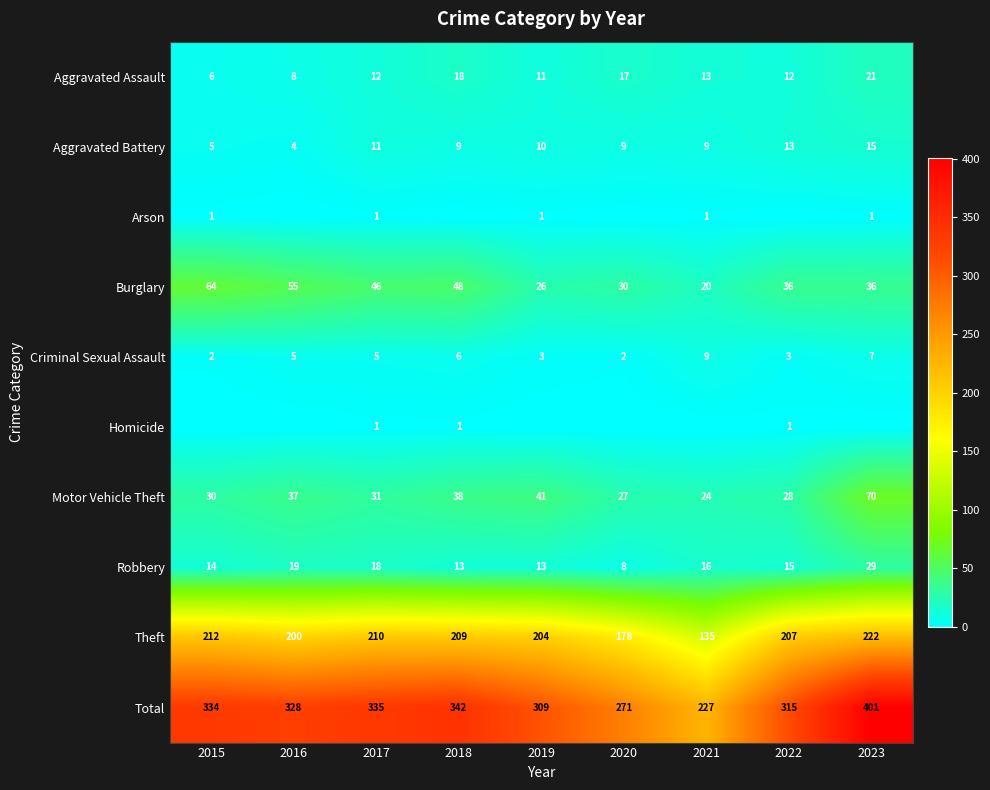

What is the difference between the second highest and minimum values in the Burglary series?

35